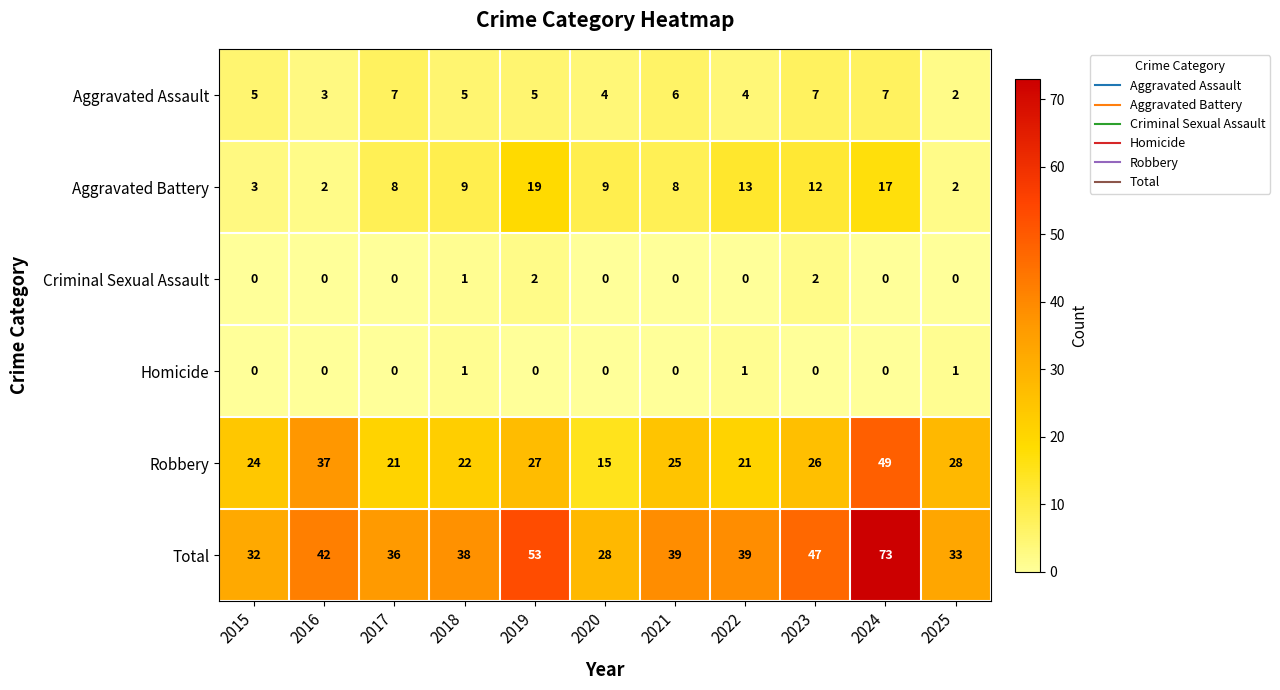

Which series has the largest total across all categories?

Total